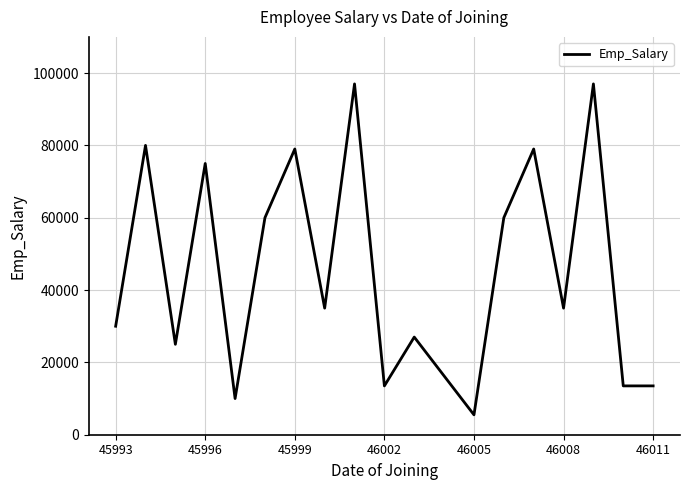

What is the sum of all values?

851251